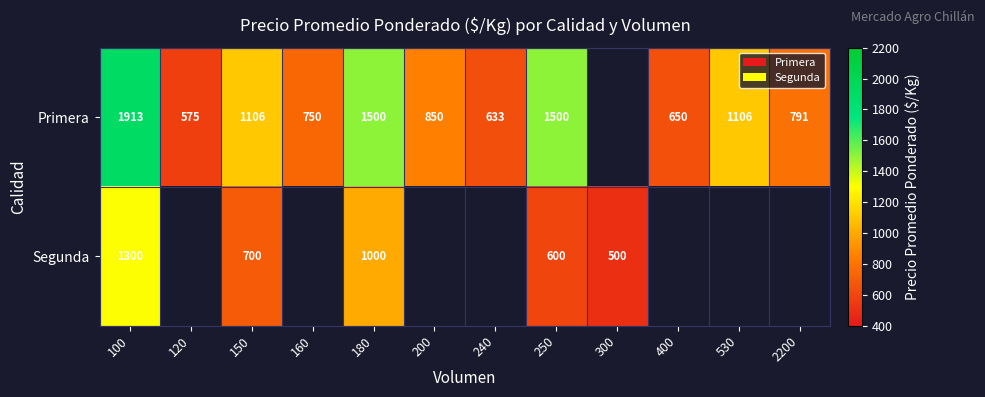

What is the difference between the Primera values at 160 and 120?

175